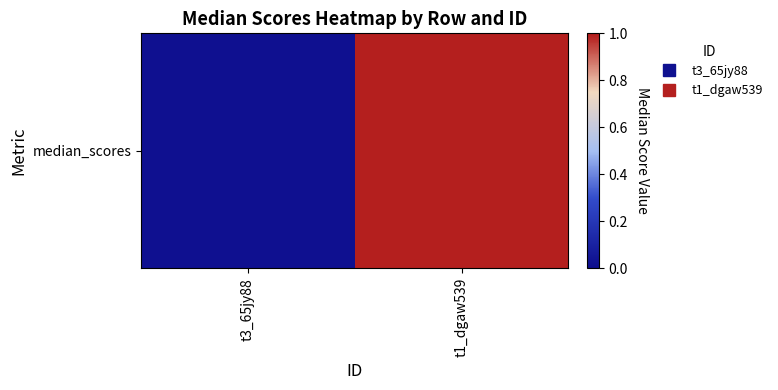

What is the sum of the values at t3_65jy88 and t1_dgaw539?

1.0